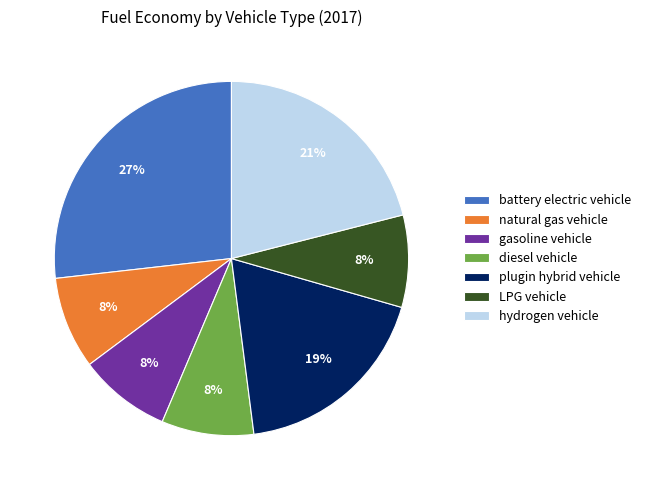

Is there any slice that represents more than half of the pie?

No